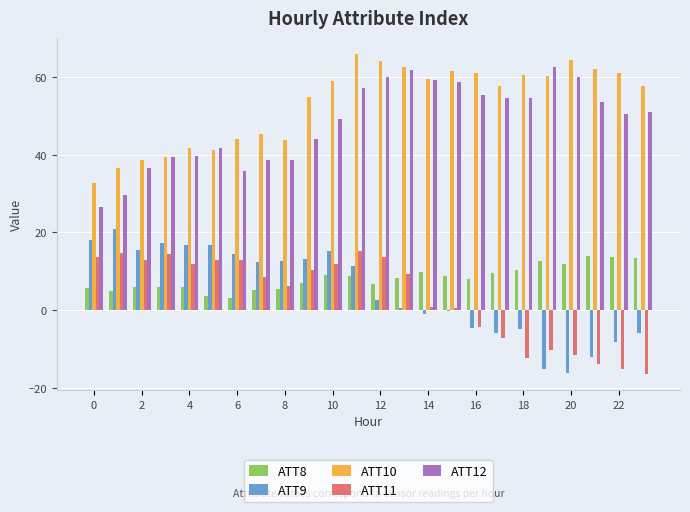

How many positive values does the ATT11 series have?

16